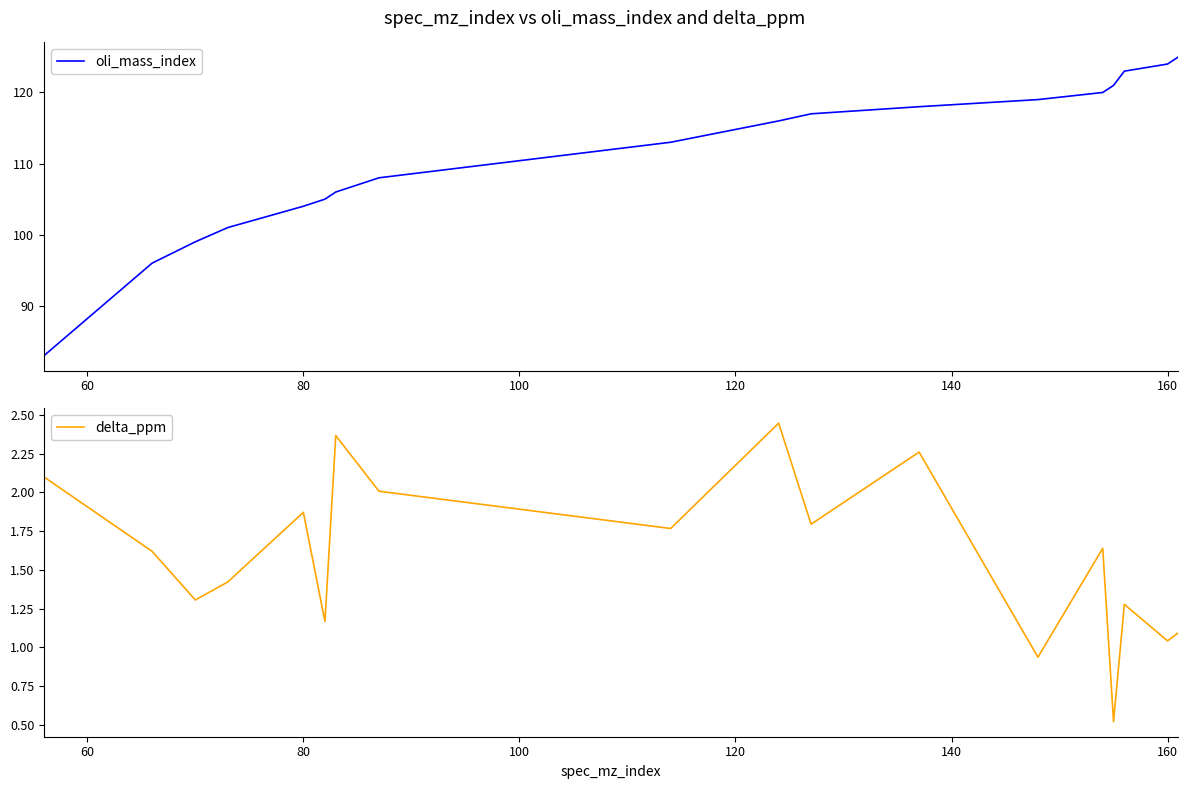

Where is oli_mass_index nearest to the value 104?

80